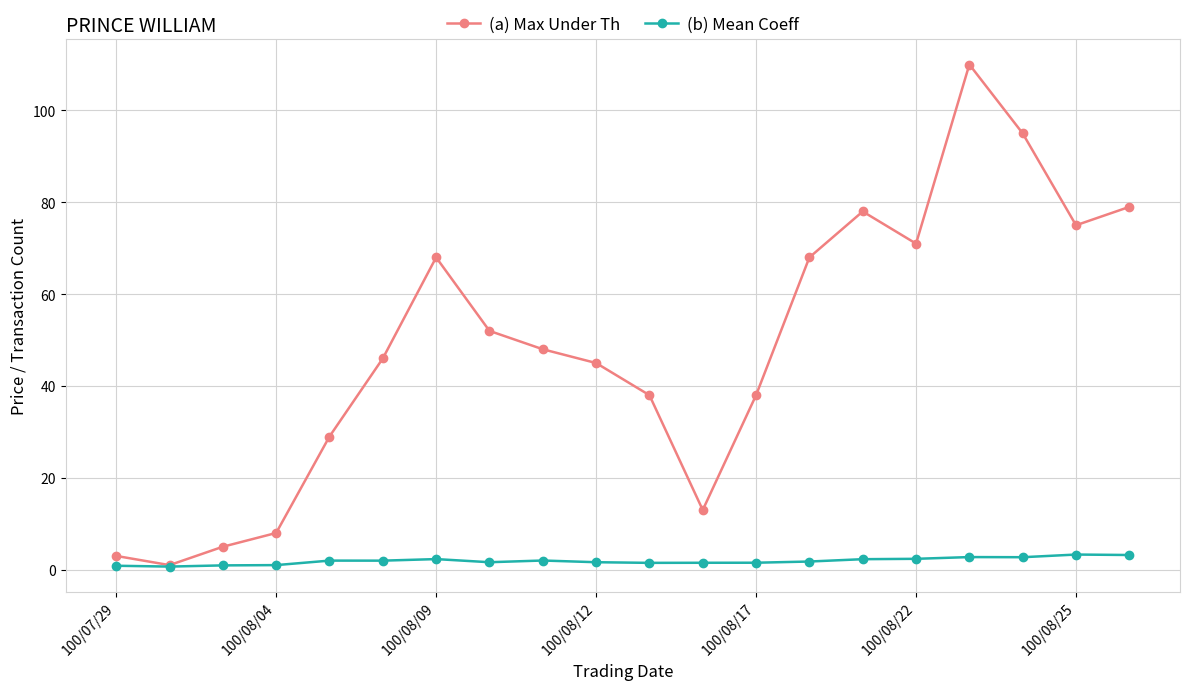

At how many categories does at least one series exceed 87?

2